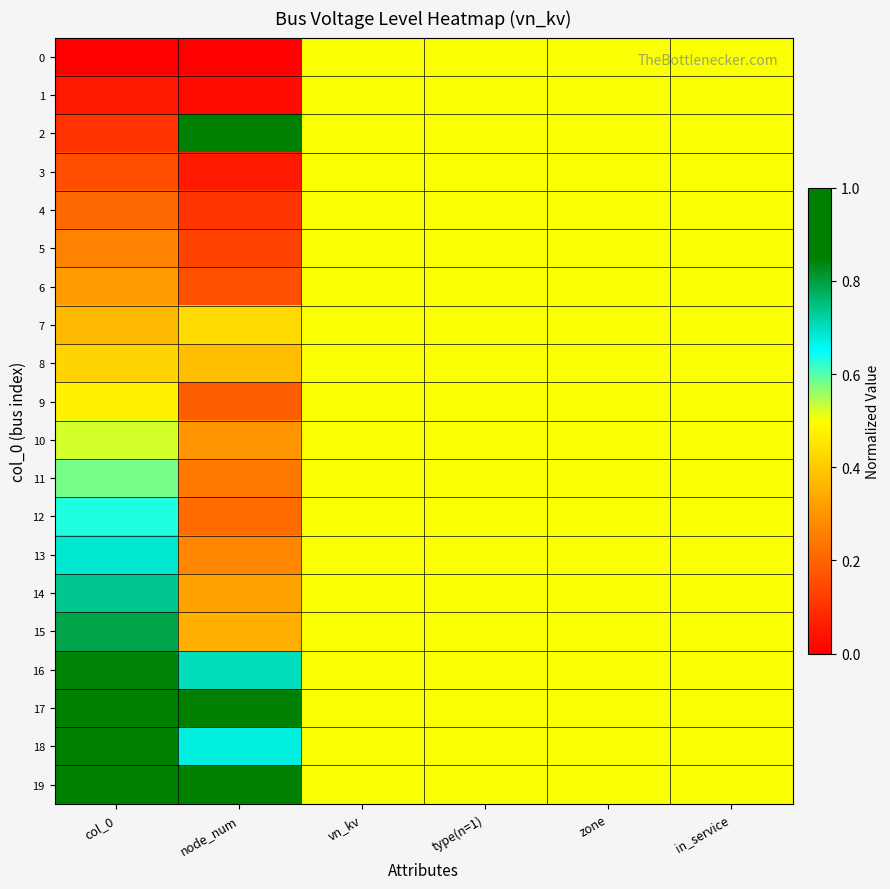

Reading right to left, list all the values displayed in this chart.

0: in_service=0.5	zone=0.5	type(n=1)=0.5	vn_kv=0.5	node_num=0.0	col_0=0.0
1: in_service=0.5	zone=0.5	type(n=1)=0.5	vn_kv=0.5	node_num=0.0	col_0=0.1
2: in_service=0.5	zone=0.5	type(n=1)=0.5	vn_kv=0.5	node_num=1.0	col_0=0.1
3: in_service=0.5	zone=0.5	type(n=1)=0.5	vn_kv=0.5	node_num=0.1	col_0=0.2
4: in_service=0.5	zone=0.5	type(n=1)=0.5	vn_kv=0.5	node_num=0.1	col_0=0.2
5: in_service=0.5	zone=0.5	type(n=1)=0.5	vn_kv=0.5	node_num=0.1	col_0=0.3
6: in_service=0.5	zone=0.5	type(n=1)=0.5	vn_kv=0.5	node_num=0.2	col_0=0.3
7: in_service=0.5	zone=0.5	type(n=1)=0.5	vn_kv=0.5	node_num=0.4	col_0=0.4
8: in_service=0.5	zone=0.5	type(n=1)=0.5	vn_kv=0.5	node_num=0.4	col_0=0.4
9: in_service=0.5	zone=0.5	type(n=1)=0.5	vn_kv=0.5	node_num=0.2	col_0=0.5
10: in_service=0.5	zone=0.5	type(n=1)=0.5	vn_kv=0.5	node_num=0.3	col_0=0.5
11: in_service=0.5	zone=0.5	type(n=1)=0.5	vn_kv=0.5	node_num=0.2	col_0=0.6
12: in_service=0.5	zone=0.5	type(n=1)=0.5	vn_kv=0.5	node_num=0.2	col_0=0.6
13: in_service=0.5	zone=0.5	type(n=1)=0.5	vn_kv=0.5	node_num=0.3	col_0=0.7
14: in_service=0.5	zone=0.5	type(n=1)=0.5	vn_kv=0.5	node_num=0.3	col_0=0.7
15: in_service=0.5	zone=0.5	type(n=1)=0.5	vn_kv=0.5	node_num=0.4	col_0=0.8
16: in_service=0.5	zone=0.5	type(n=1)=0.5	vn_kv=0.5	node_num=0.7	col_0=0.8
17: in_service=0.5	zone=0.5	type(n=1)=0.5	vn_kv=0.5	node_num=0.9	col_0=0.9
18: in_service=0.5	zone=0.5	type(n=1)=0.5	vn_kv=0.5	node_num=0.7	col_0=0.9
19: in_service=0.5	zone=0.5	type(n=1)=0.5	vn_kv=0.5	node_num=0.9	col_0=1.0